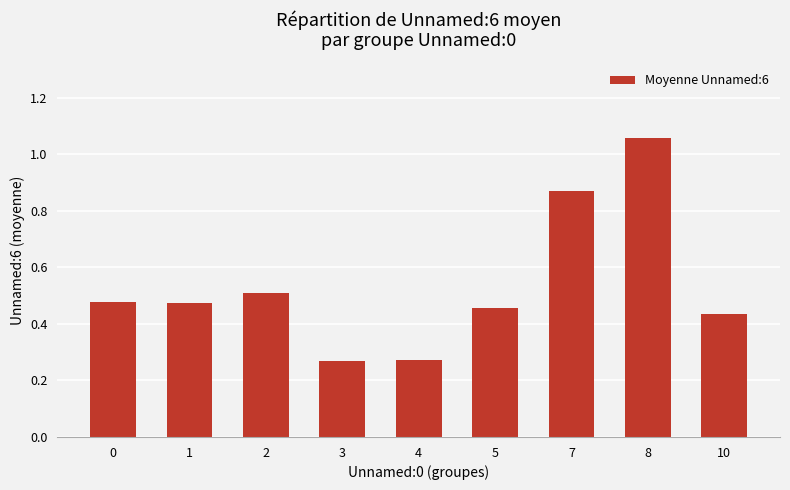

Count the number of data series in this chart.

1